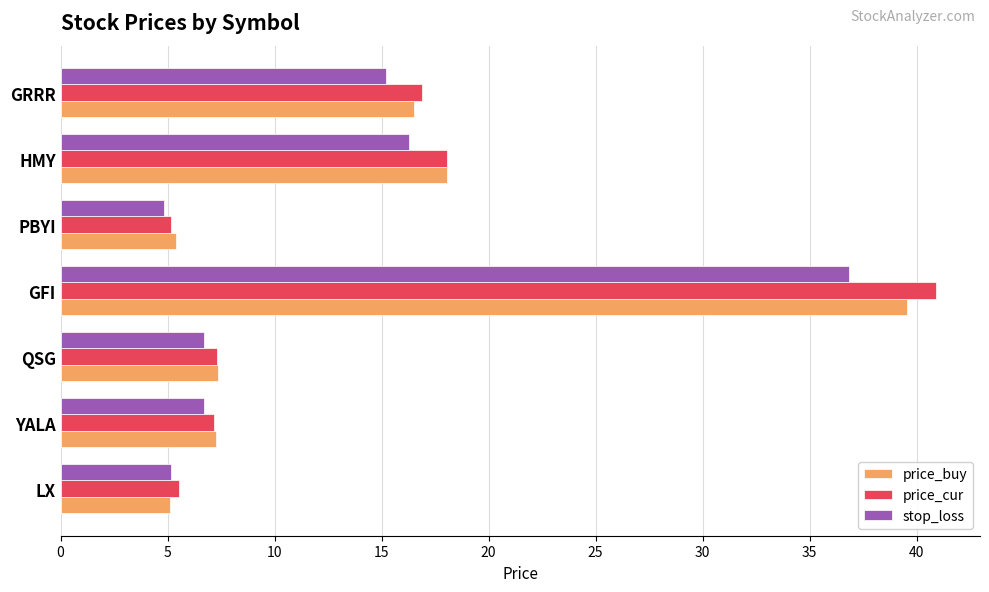

Is the value of stop_loss at GRRR greater than the value of price_buy at HMY?

No